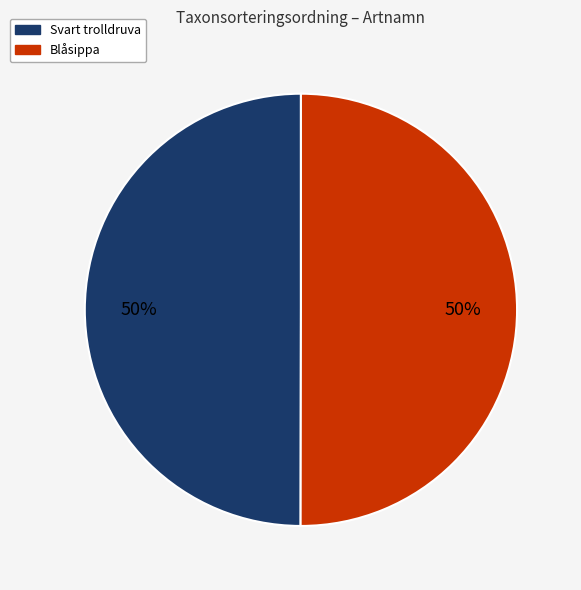

What is the ratio of the value at Svart trolldruva to the value at Blåsippa?

1.0